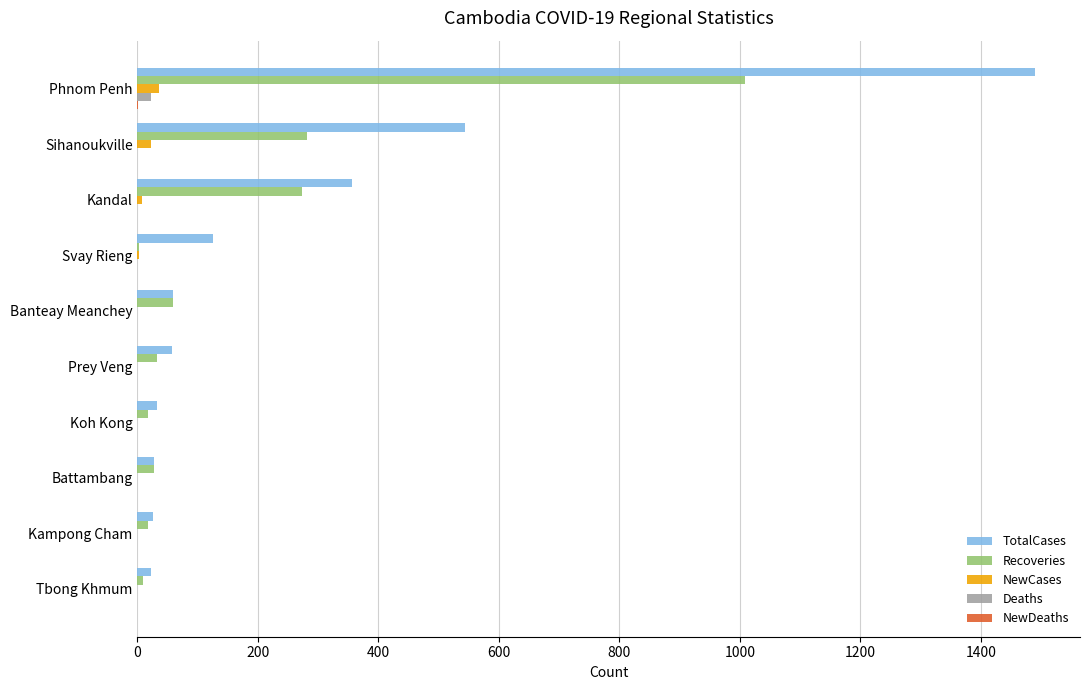

True or false: TotalCases has a value of 544 at Sihanoukville.

True